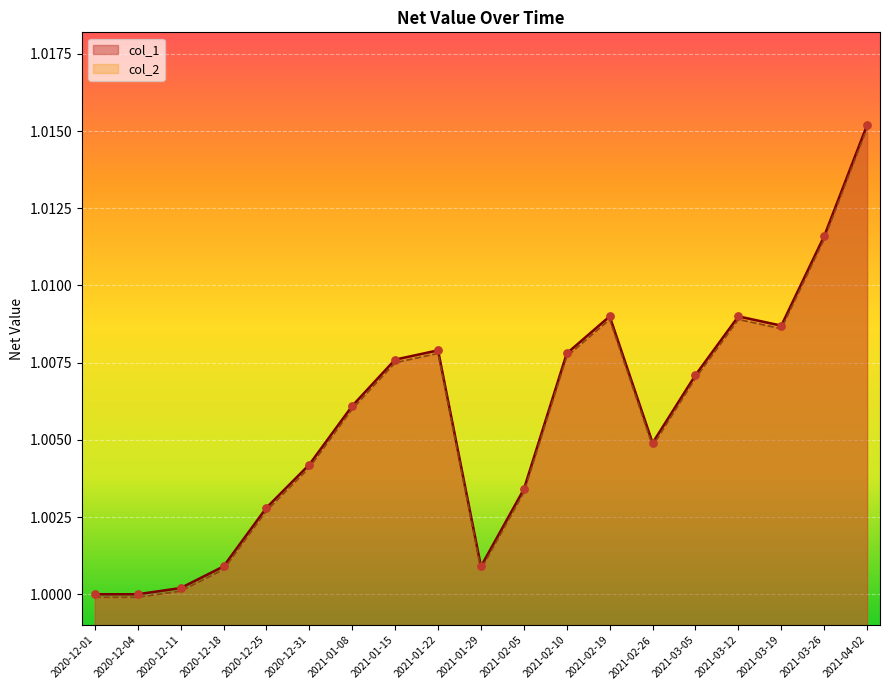

Which series reaches the minimum Y coordinate?

col_2